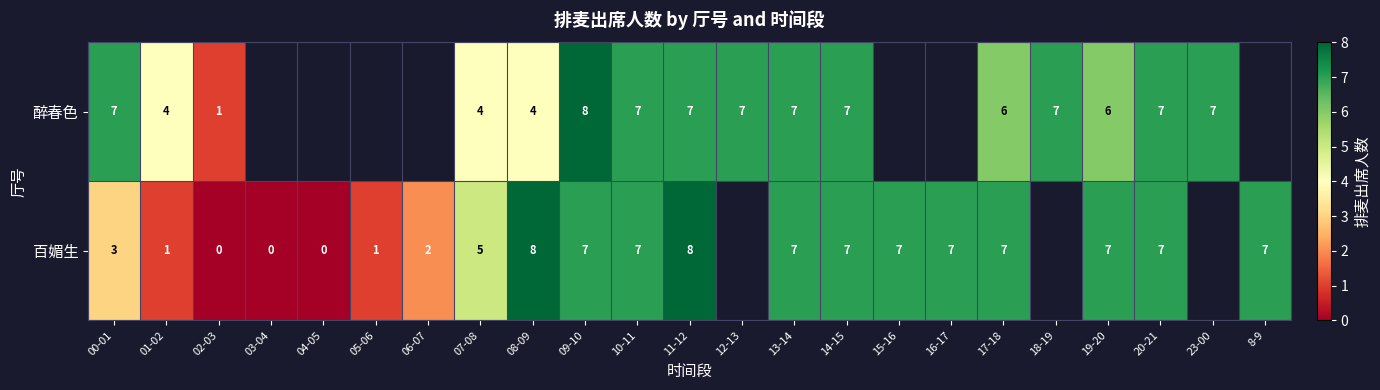

What is the sum of the 醉春色 values at 02-03 and 00-01?

8